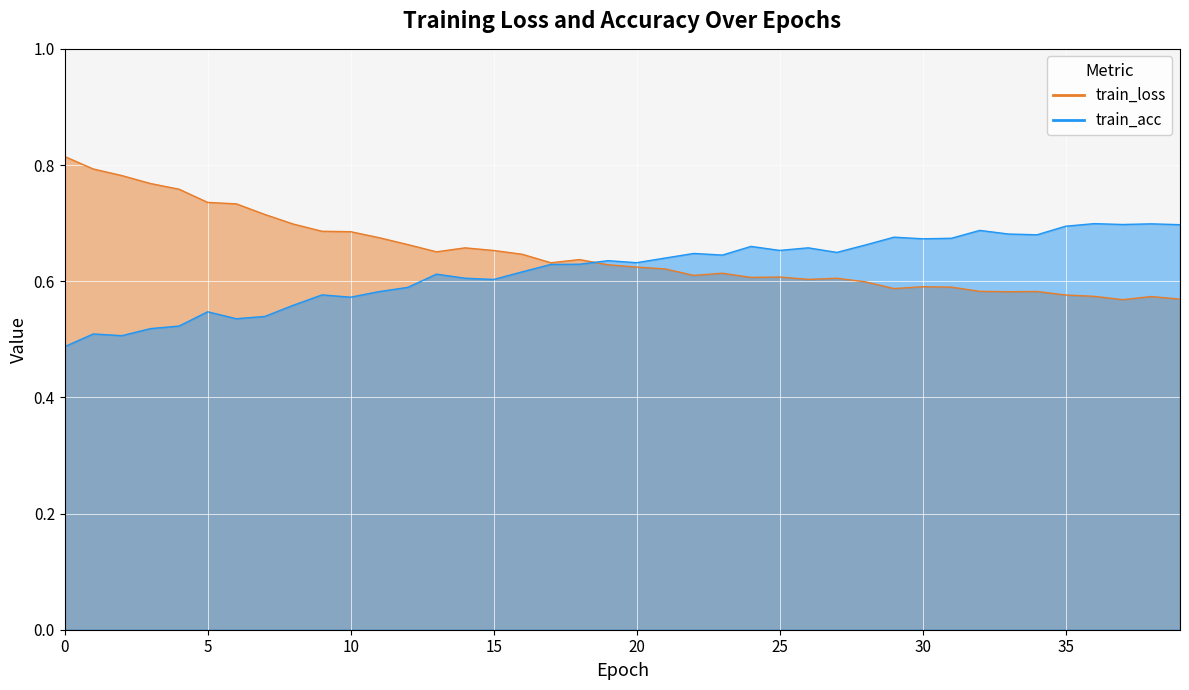

How many lines are shown in the chart?

2